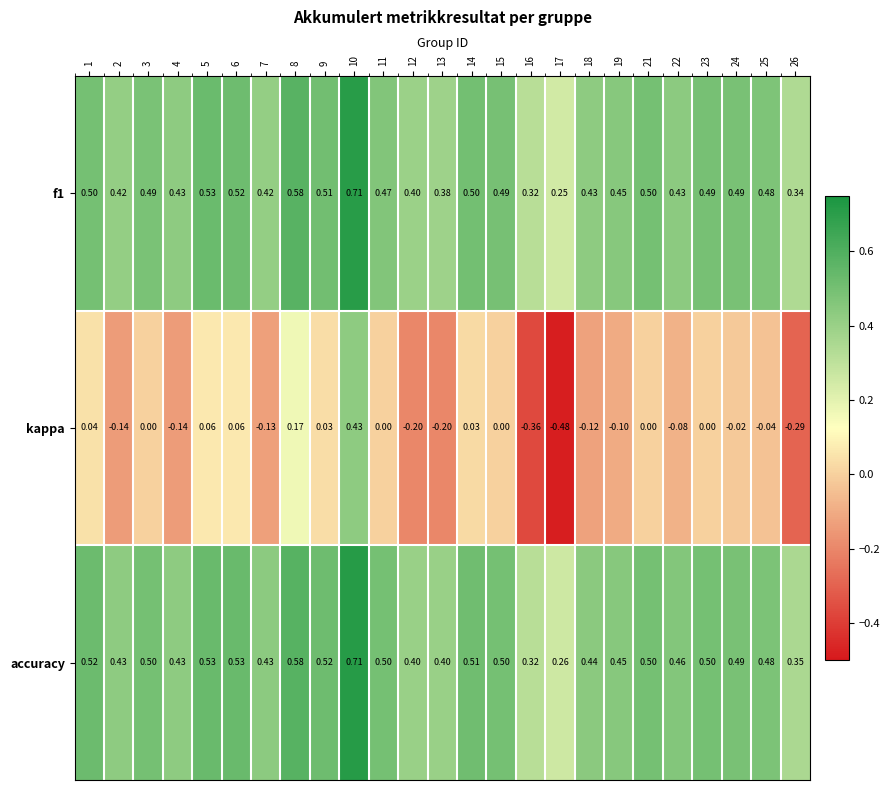

Between 10 and 23, which series saw the biggest shift?

kappa